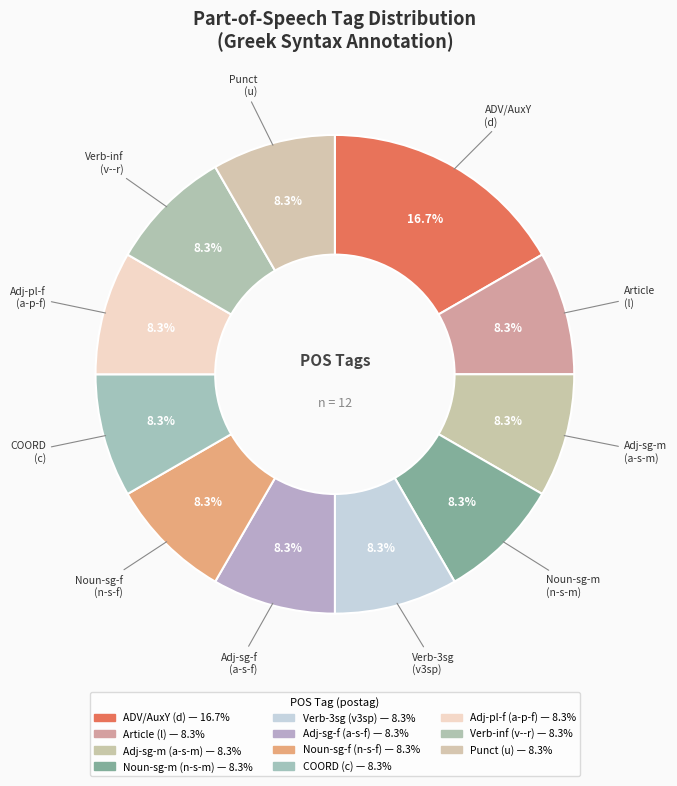

How many segments does this pie chart have?

11